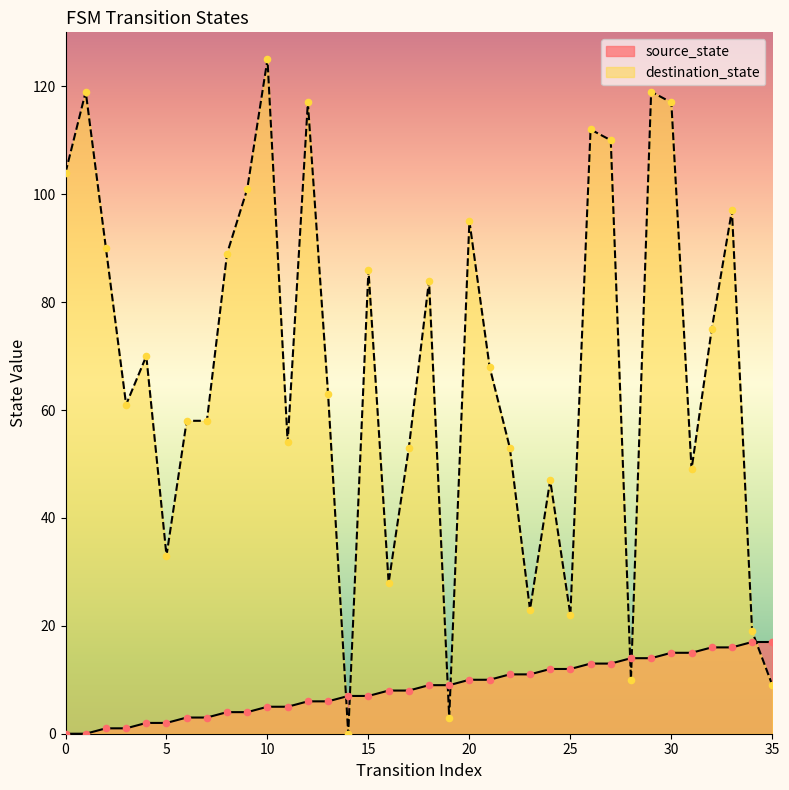

Is the value of source_state at 6 greater than the value of destination_state at 4?

No